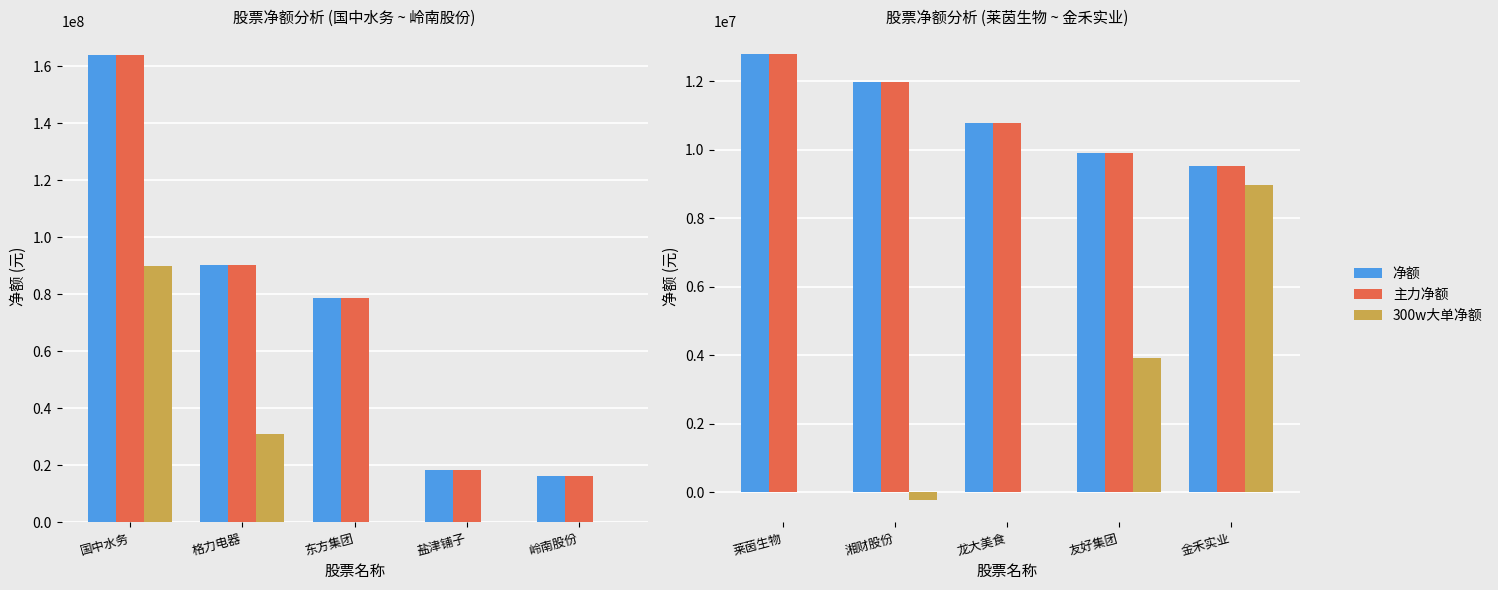

How many positive values does the 300w大单净额 series have?

2